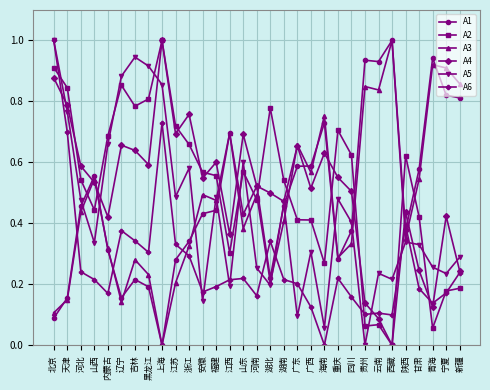

What is the maximum value for A5?

1.0